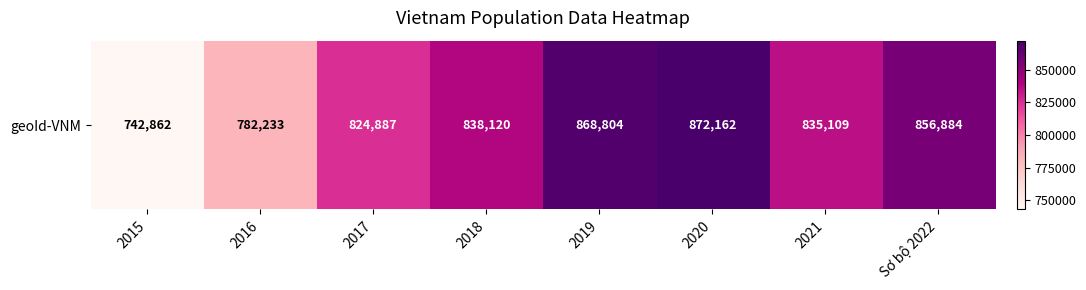

Where is the data nearest to the value 807512?

2017